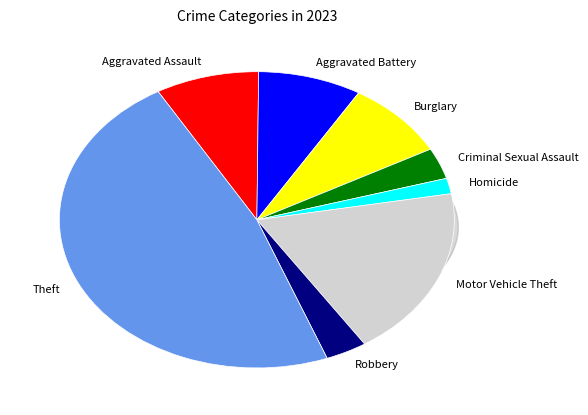

Between Burglary and Motor Vehicle Theft, which is larger?

Motor Vehicle Theft